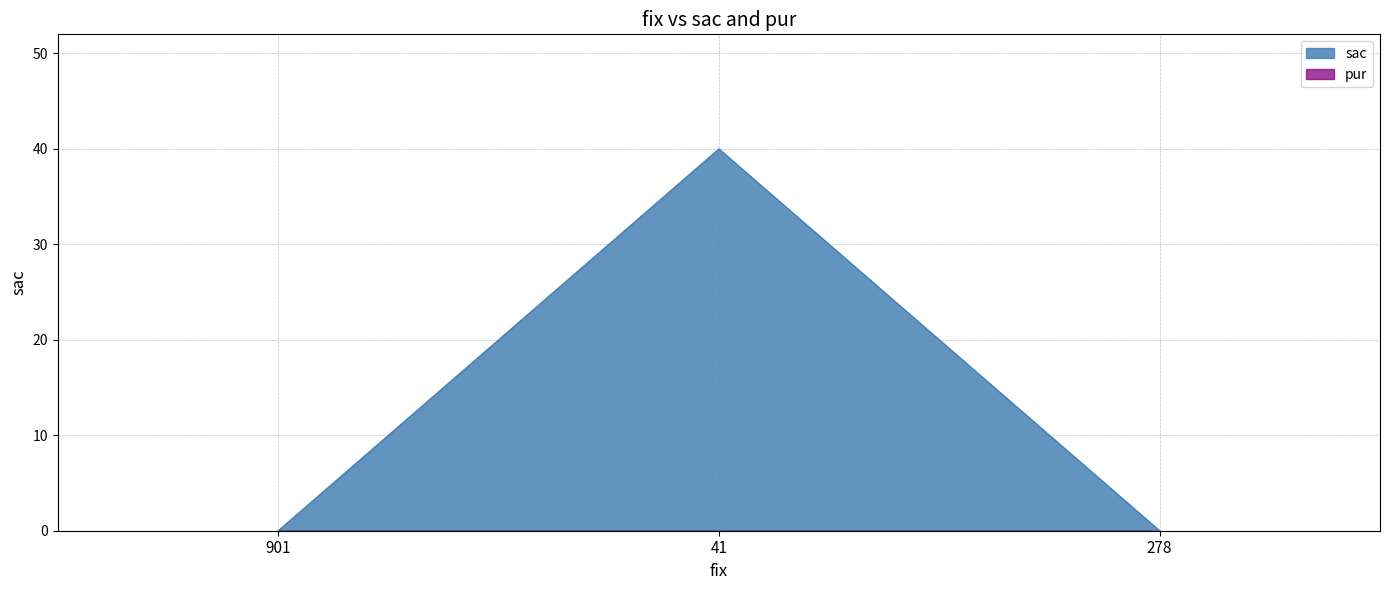

The chart shows a value of 13 at 41. True or false?

False